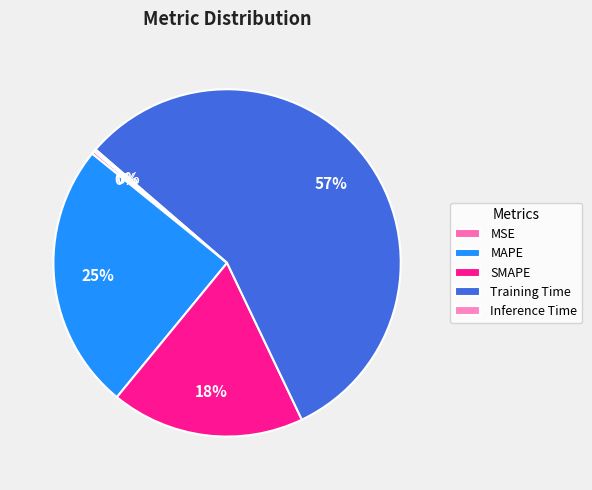

Combined, do Inference Time and MSE account for over 50%?

No